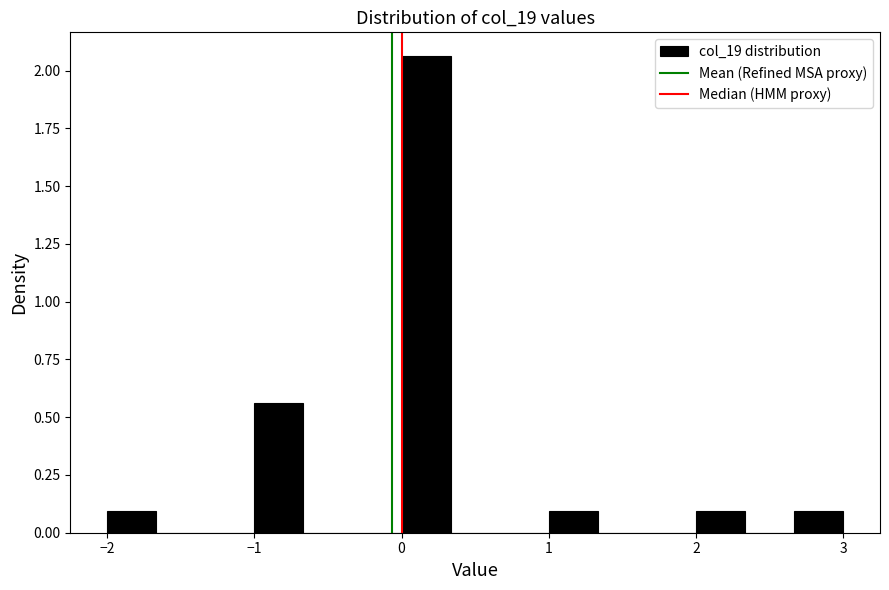

Read against the x-axis, roughly where is the centre of the tallest bar?

0.2